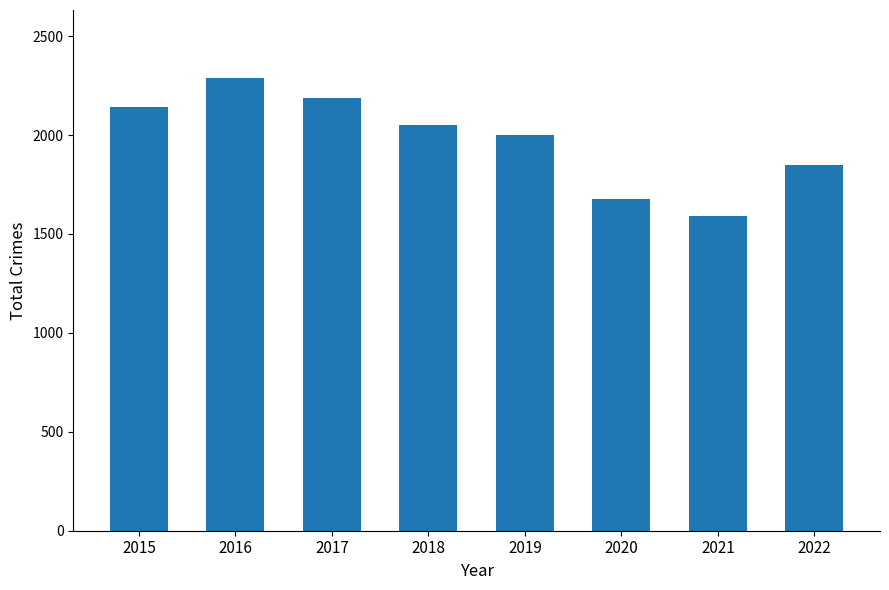

The value at 2020 is 1676. True or false?

True